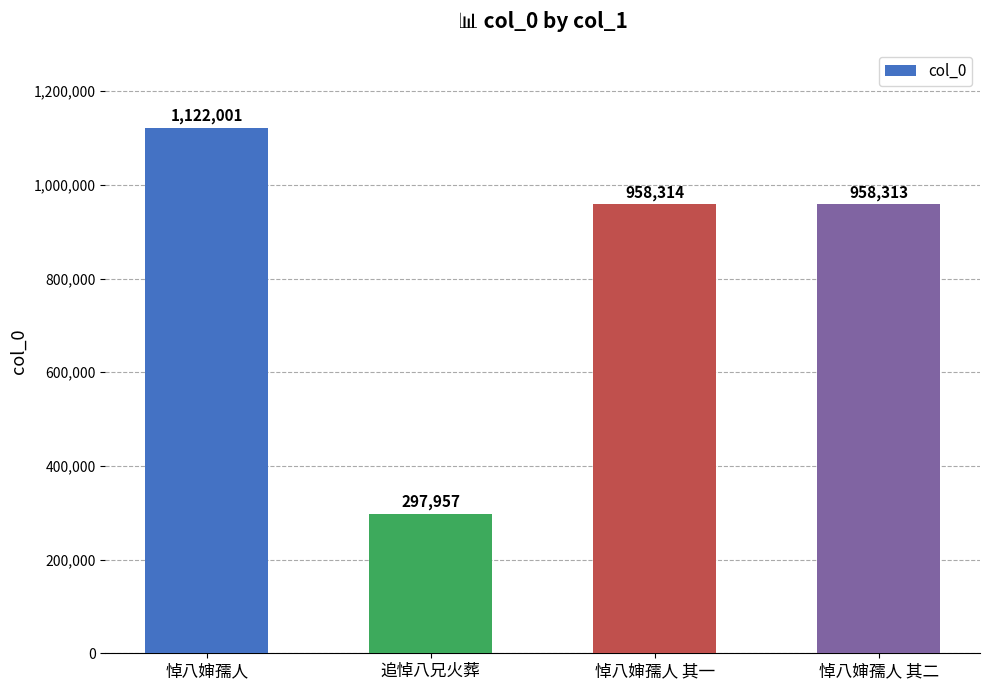

What position from the left is 悼八婶孺人?

1